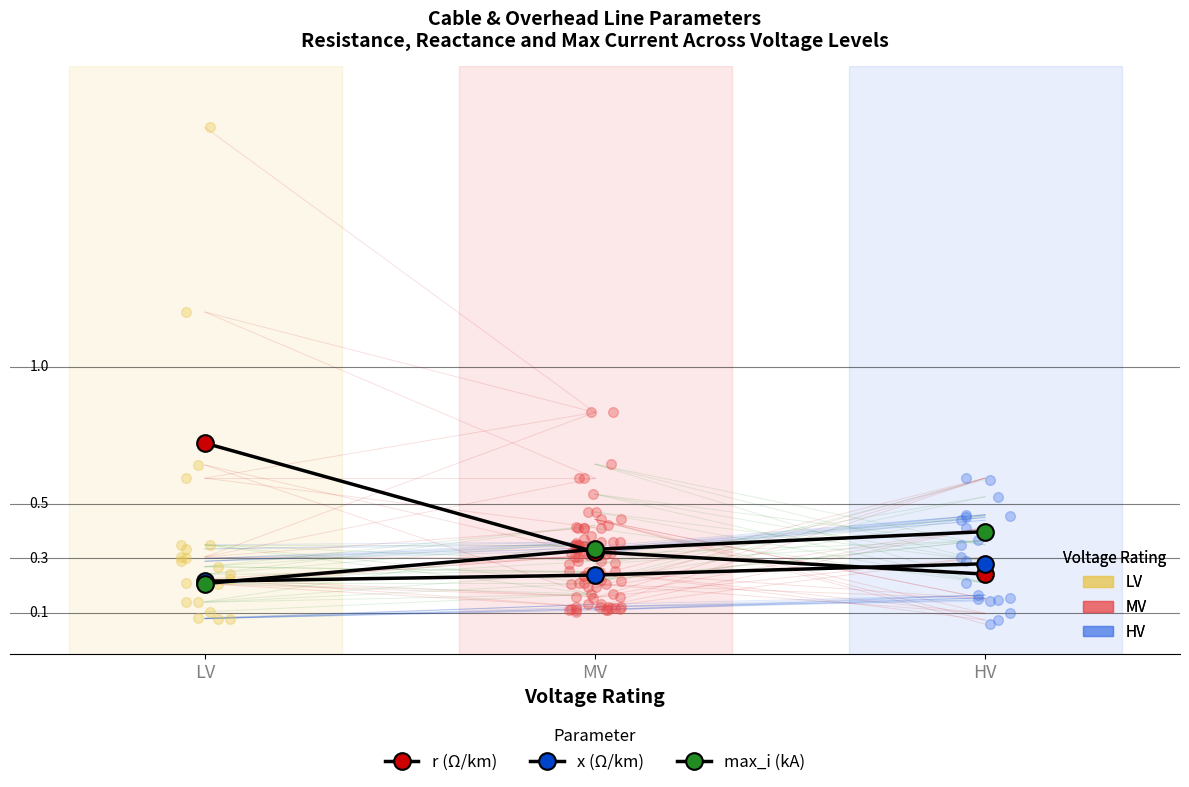

What is the sum of the max_i (kA) values at HV and LV?

0.6